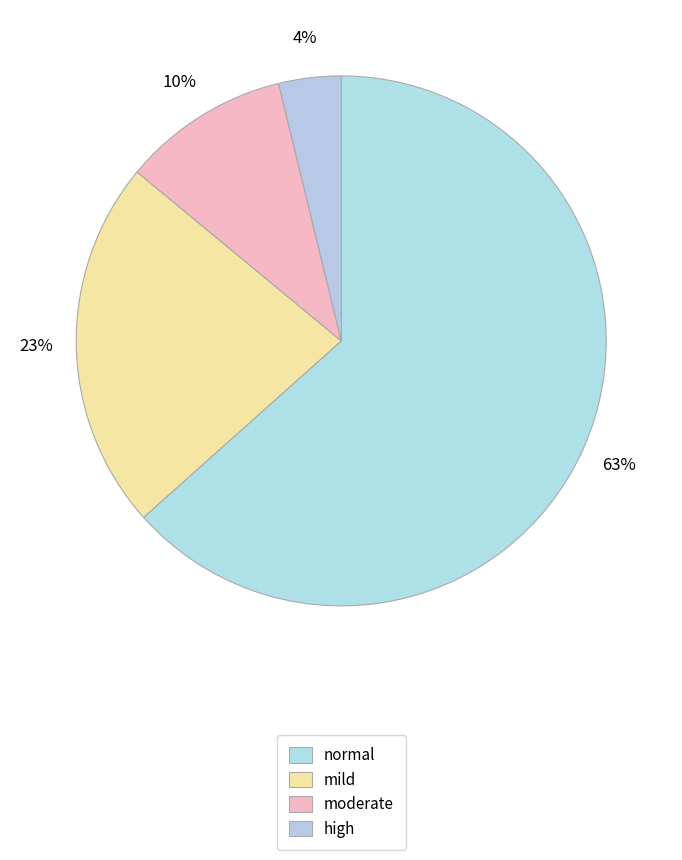

What is the smallest slice in the pie chart?

high